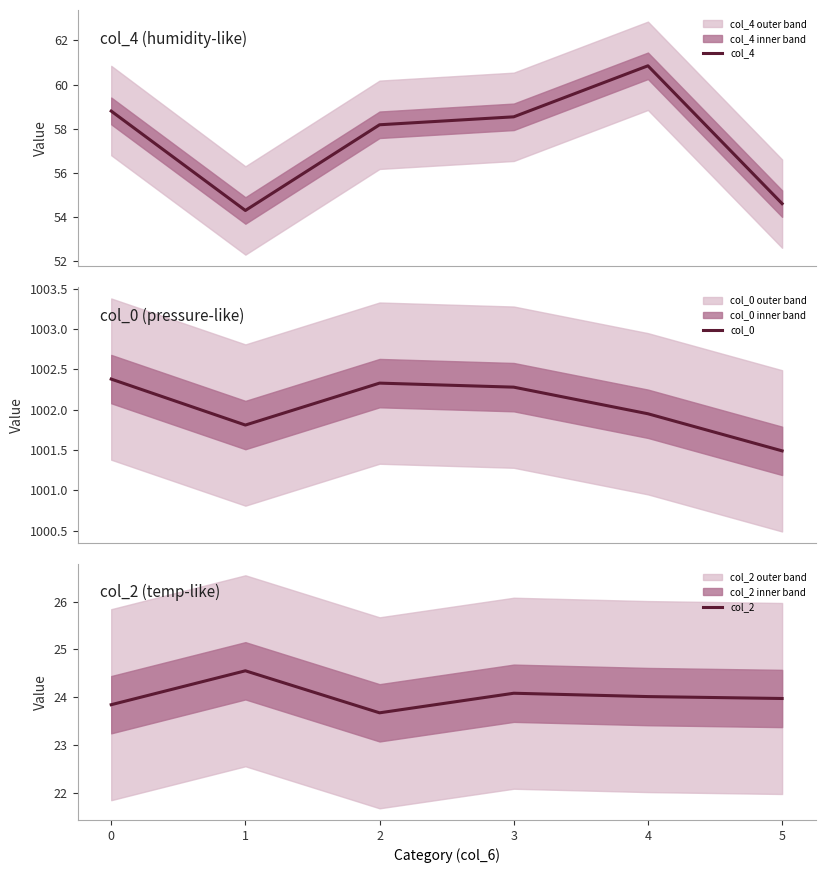

The col_4 series shows 58.2 at 2. True or false?

True